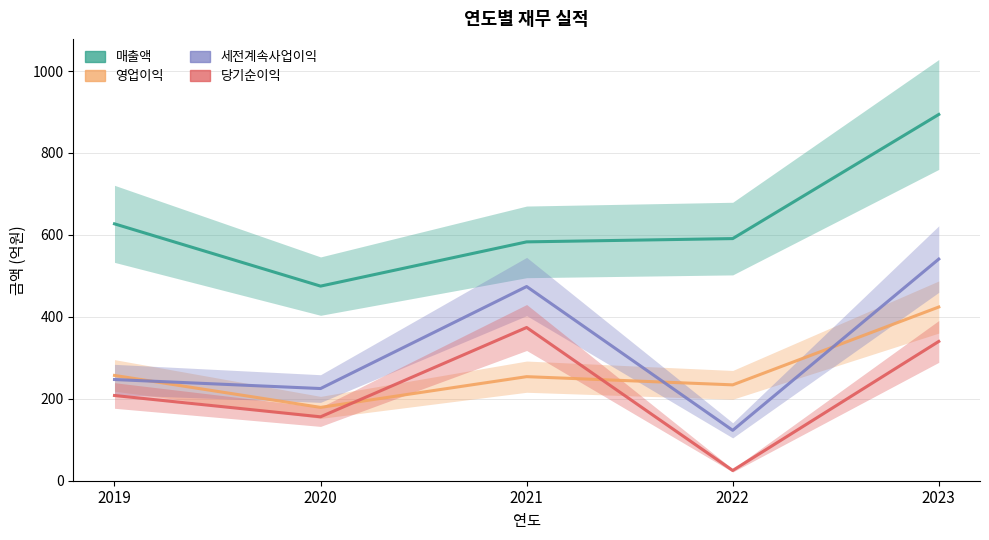

At which label does 당기순이익 first exceed 208?

2021